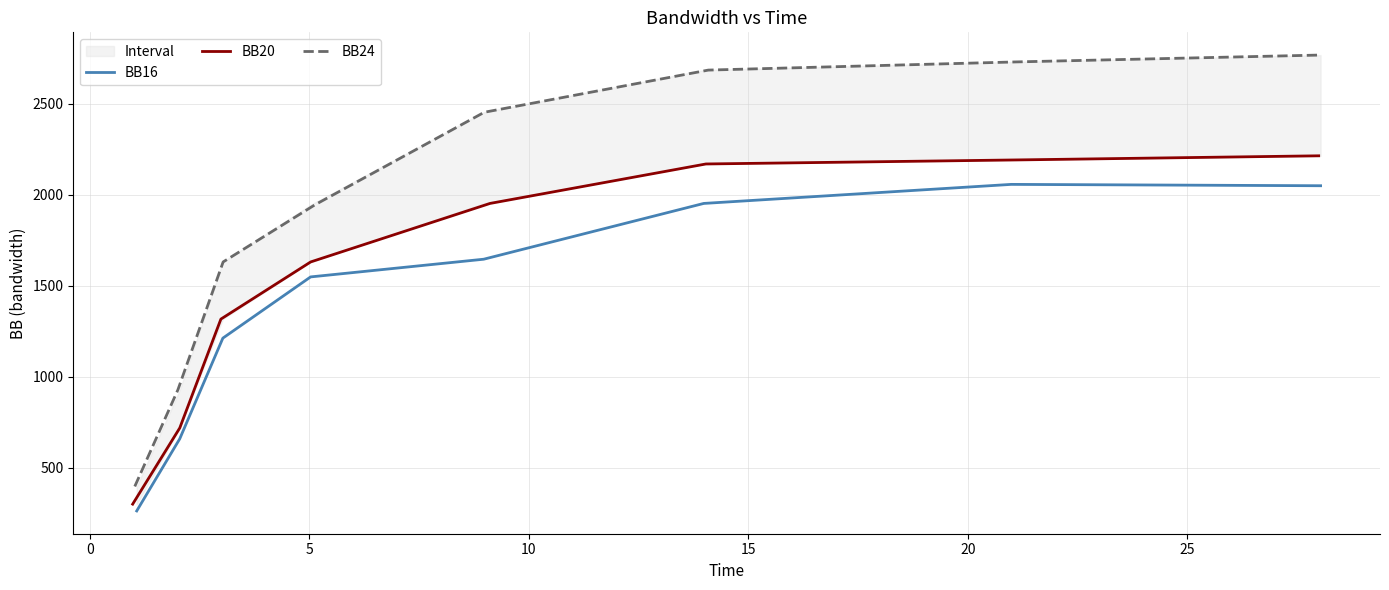

List the series in order of their peak value, highest first.

BB24, BB20, BB16